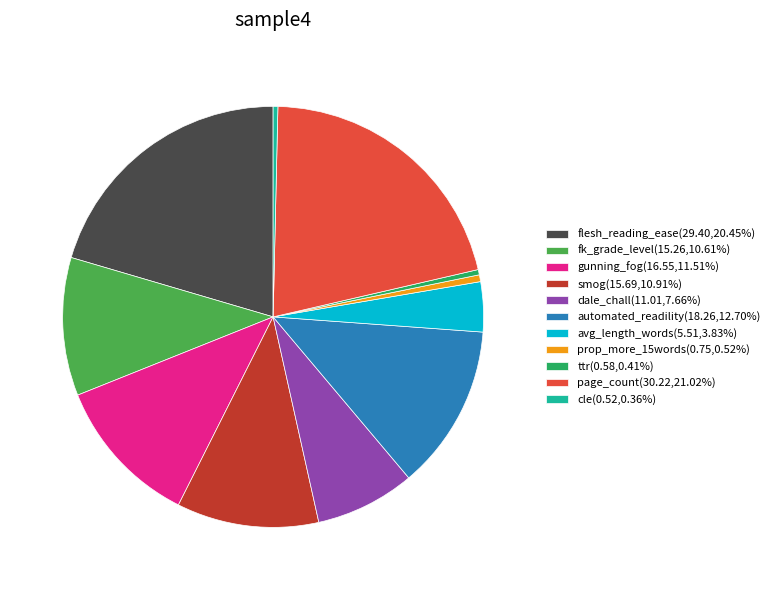

Does dale_chall(11.01,7.66%) represent more than half of the total?

No